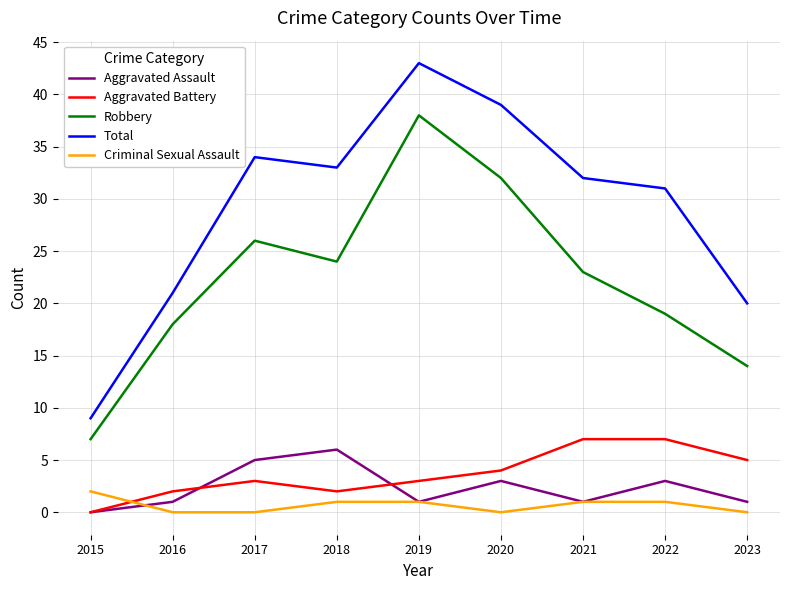

Between which two adjacent categories do Criminal Sexual Assault and Aggravated Battery first intersect?

2015 and 2016